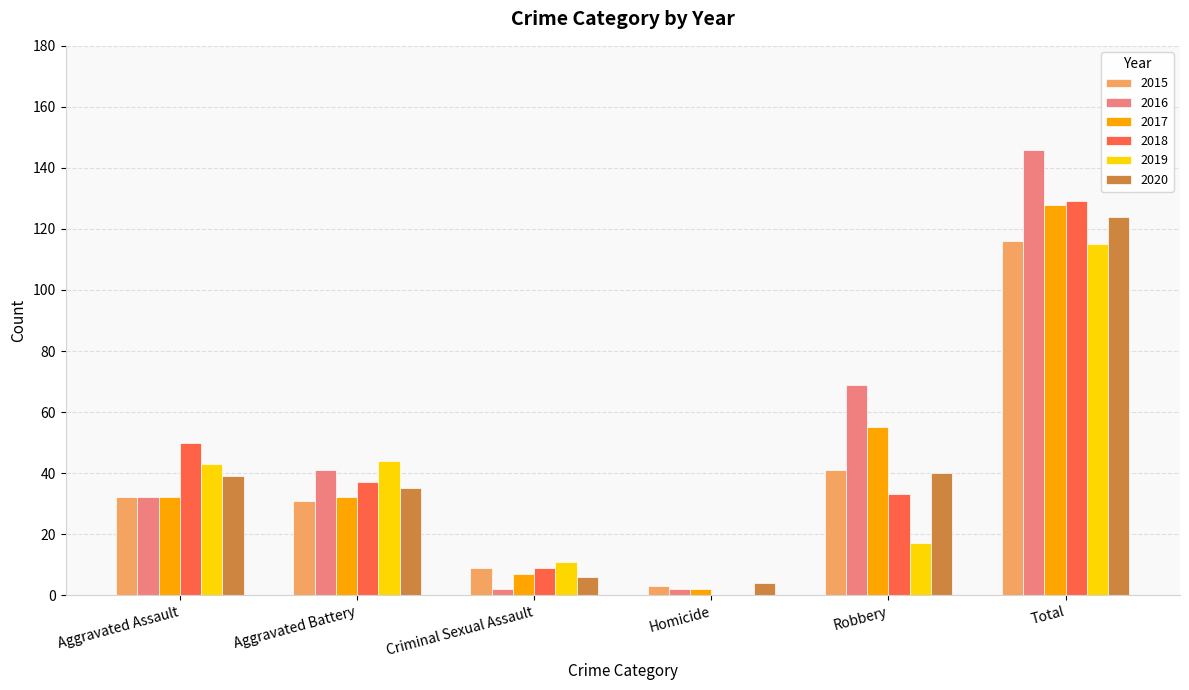

Is it true that 2017 equals 32 at Aggravated Assault?

True